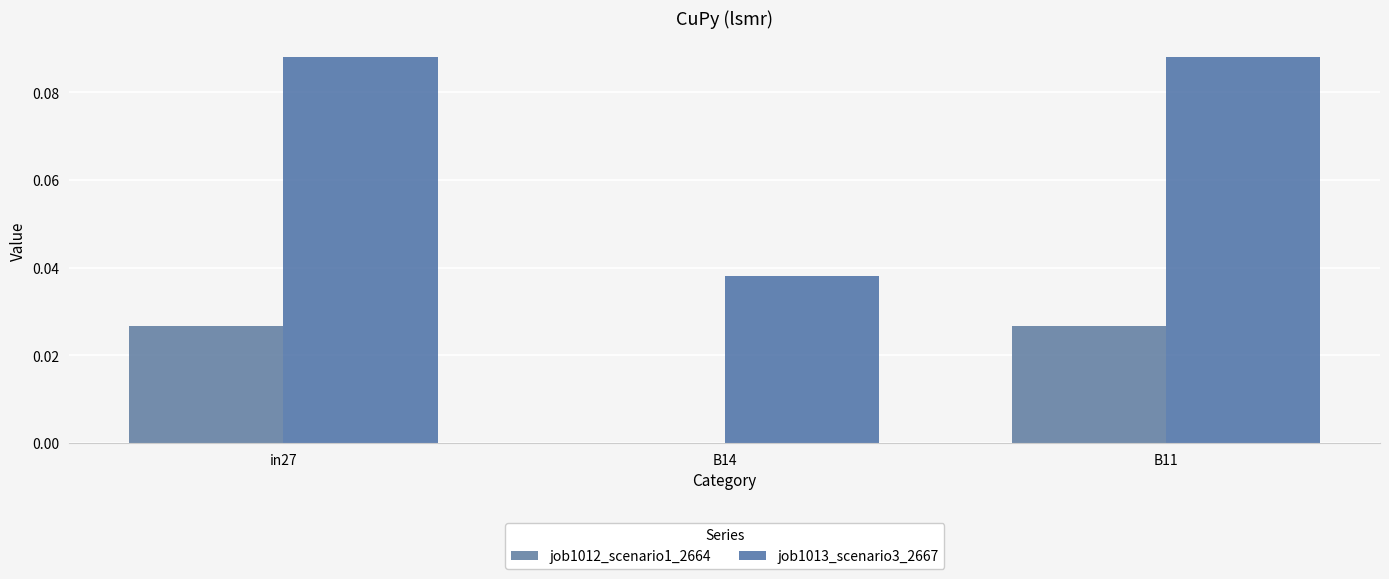

What are all the series names shown in the legend?

job1012_scenario1_2664, job1013_scenario3_2667